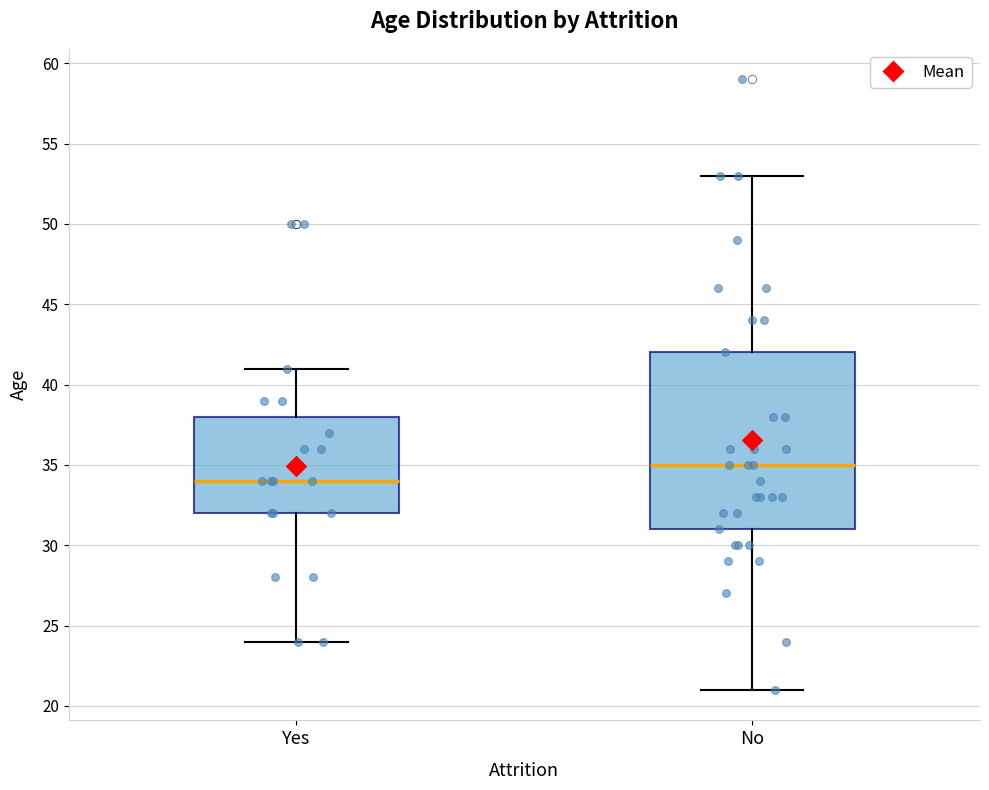

Reading left to right, read every box against the y-axis: the position of its median line, the range the box covers, and the ends of its whiskers. The values are not printed on the chart, so give them approximately, as read against the axis.

Yes: median 34, box 32 to 38, whiskers 24 to 41
No: median 35, box 31 to 42, whiskers 21 to 53